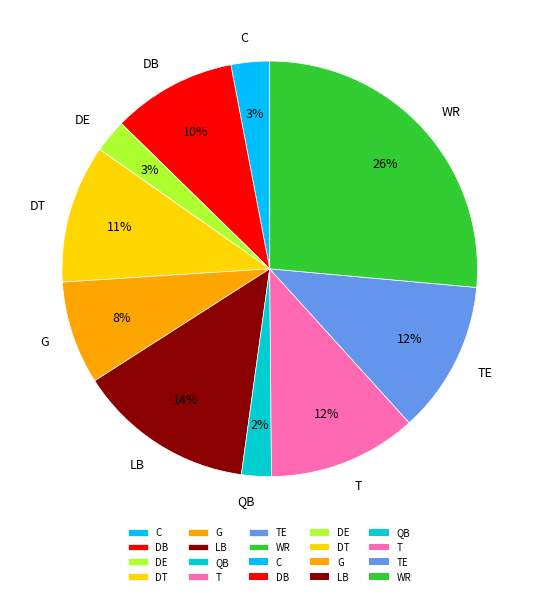

What is the largest slice in the pie chart?

WR